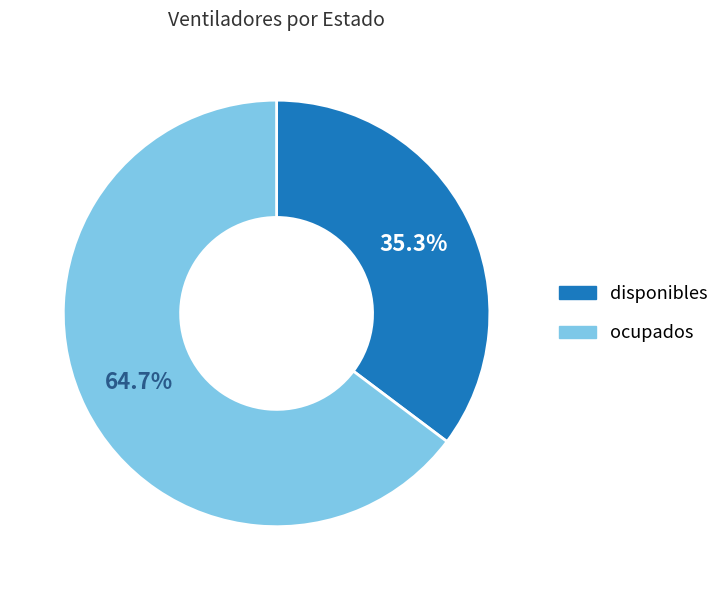

Is ocupados the majority of the pie?

Yes